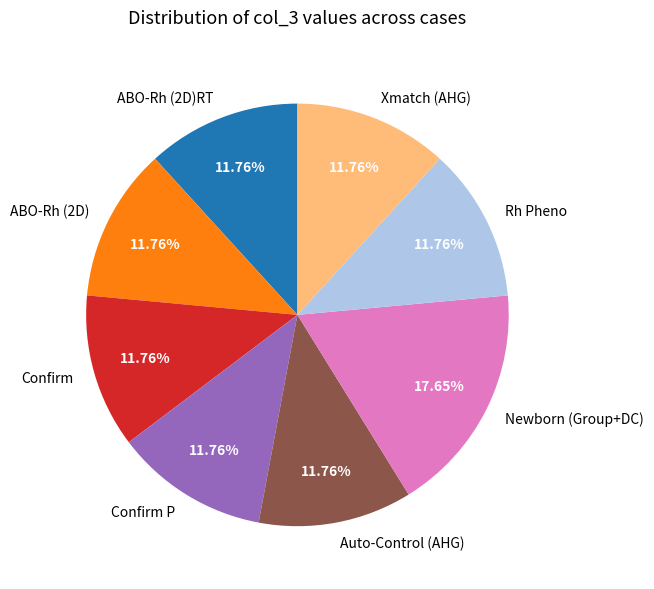

Between Xmatch (AHG) and Newborn (Group+DC), which is larger?

Newborn (Group+DC)